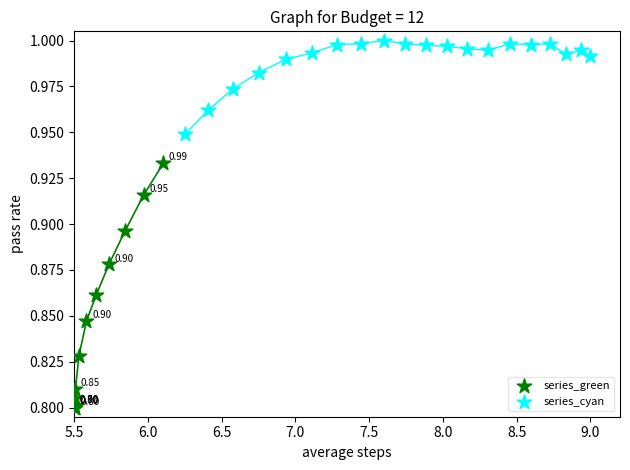

What are all the series names shown in the legend?

series_green, series_cyan